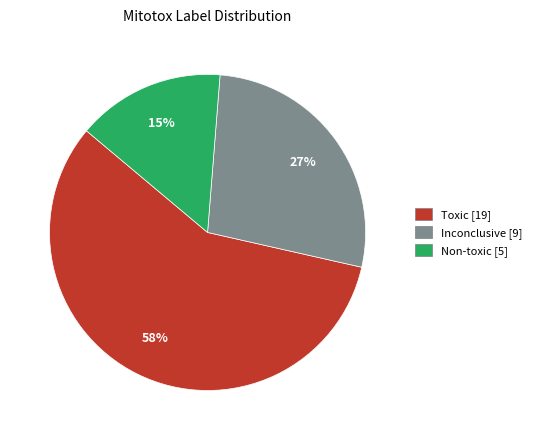

Count the number of slices in the pie.

3